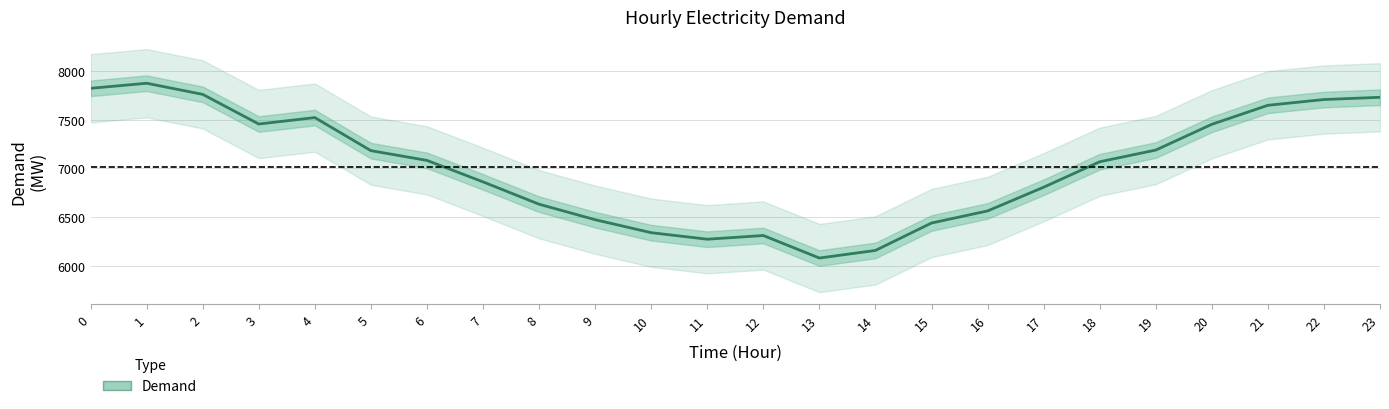

Rank the categories by value from highest to lowest.

1, 0, 2, 23, 22, 21, 4, 3, 20, 19, 5, 6, 18, 7, 17, 8, 16, 9, 15, 10, 12, 11, 14, 13